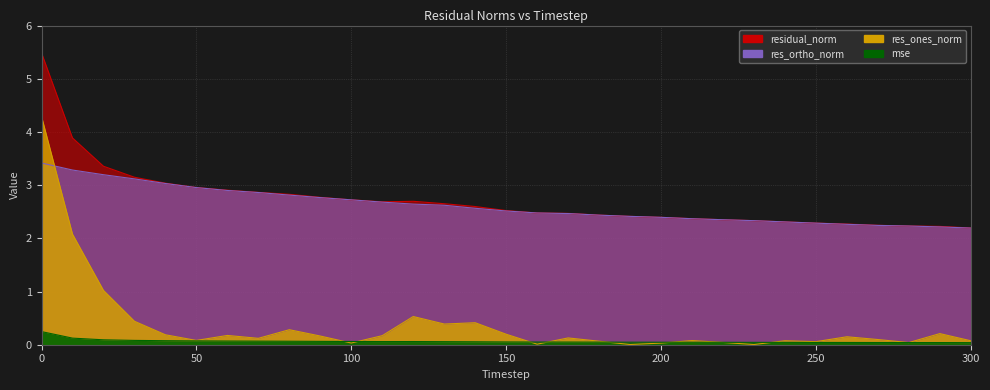

Reading left to right, list all the values displayed in this chart.

mse: 0.2	0.1	0.1	0.1	0.1	0.1	0.1	0.1	0.1	0.1	0.1	0.1	0.1	0.1	0.1	0.1	0.1	0.0	0.0	0.0	0.0	0.0	0.0	0.0	0.0	0.0	0.0	0.0	0.0	0.0	0.0
res_ones_norm: 4.3	2.1	1.0	0.4	0.2	0.1	0.2	0.1	0.3	0.2	0.0	0.2	0.5	0.4	0.4	0.2	0.0	0.1	0.1	0.0	0.0	0.1	0.0	0.0	0.1	0.1	0.1	0.1	0.0	0.2	0.1
res_ortho_norm: 3.4	3.3	3.2	3.1	3.0	3.0	2.9	2.9	2.8	2.8	2.7	2.7	2.6	2.6	2.6	2.5	2.5	2.5	2.4	2.4	2.4	2.4	2.3	2.3	2.3	2.3	2.3	2.2	2.2	2.2	2.2
residual_norm: 5.5	3.9	3.4	3.1	3.0	3.0	2.9	2.9	2.8	2.8	2.7	2.7	2.7	2.7	2.6	2.5	2.5	2.5	2.4	2.4	2.4	2.4	2.4	2.3	2.3	2.3	2.3	2.2	2.2	2.2	2.2